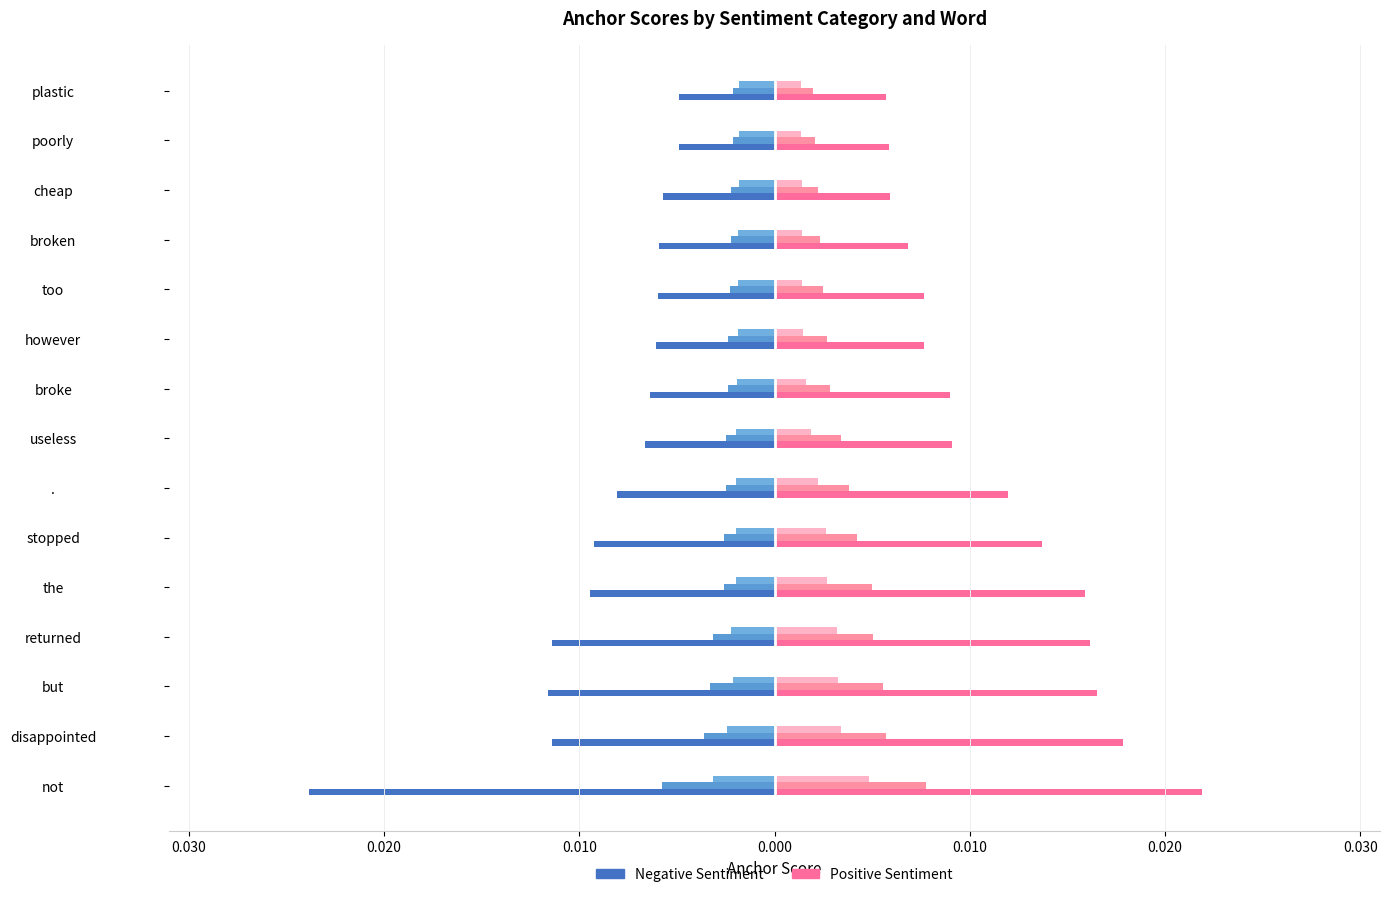

How many bars are there in total?

90